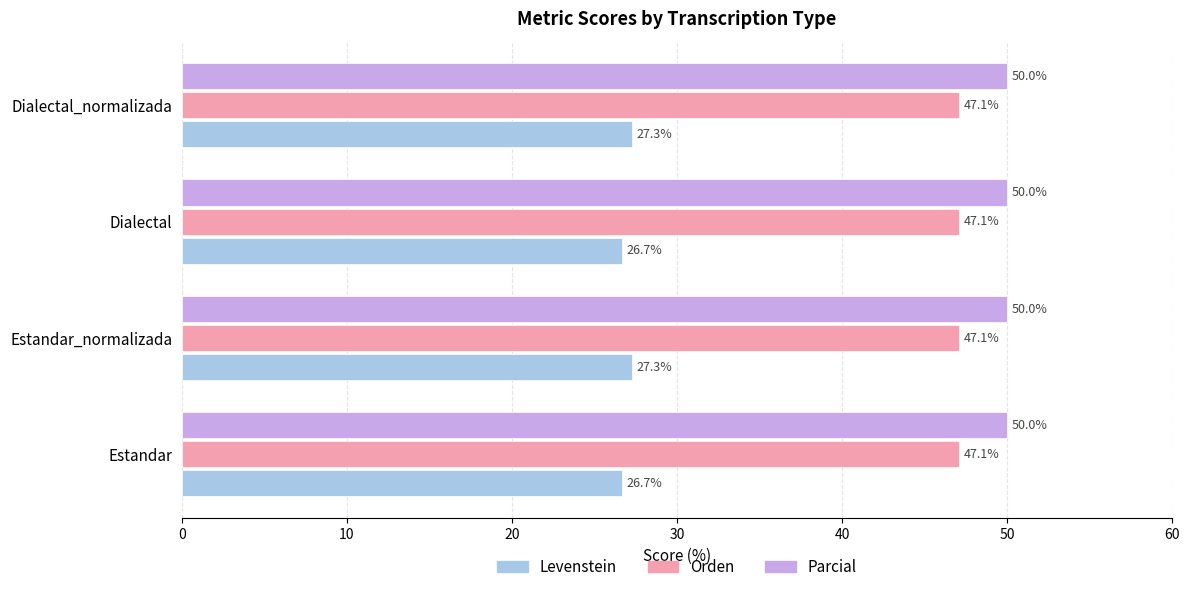

Rank the series by their maximum value, from highest to lowest.

Parcial, Orden, Levenstein